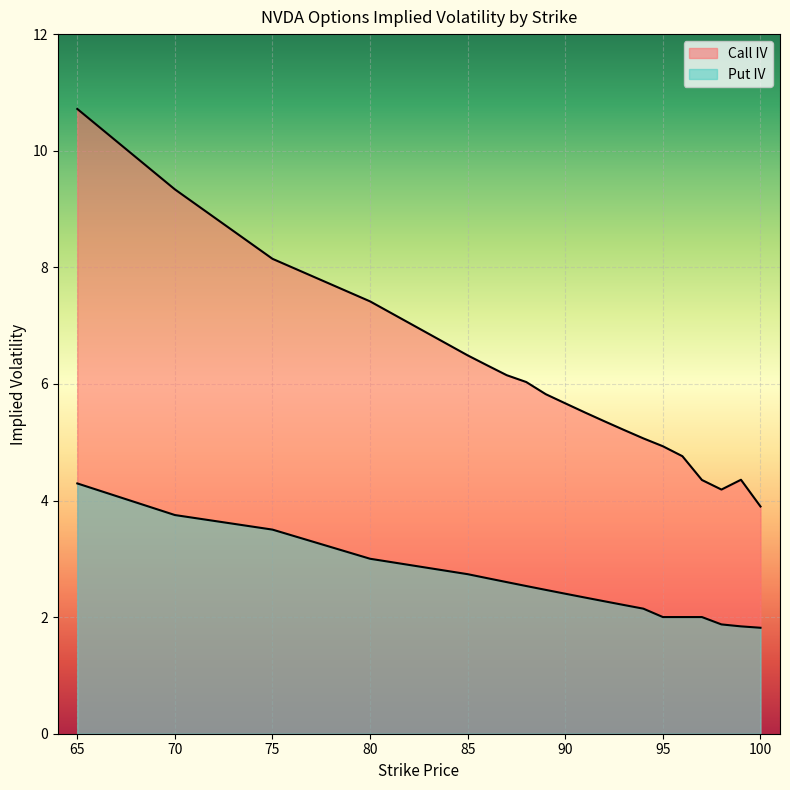

Count the number of categories in the chart.

20